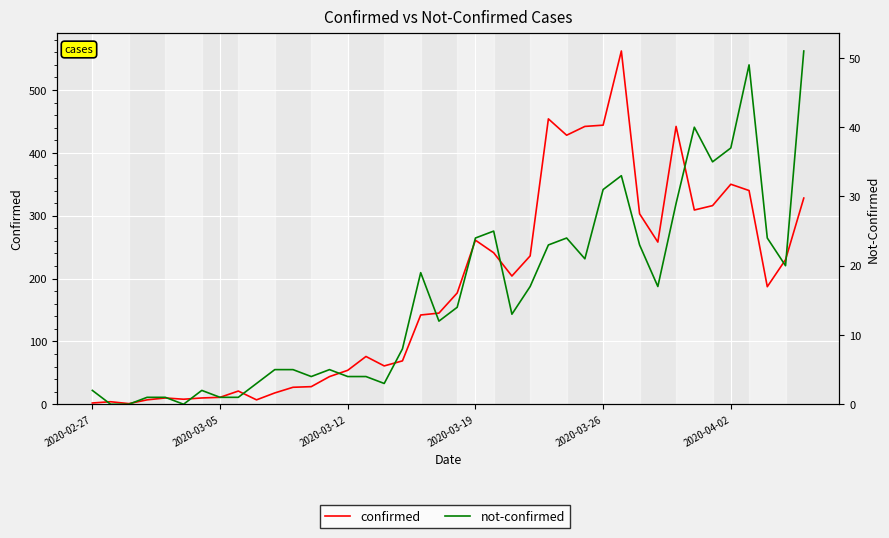

Reading right to left, transcribe all the data shown in this chart.

confirmed: 328	230	187	340	350	316	309	442	258	303	562	444	442	428	454	236	204	241	261	177	145	142	69	61	76	54	44	28	27	18	7	21	11	10	8	10	7	1	4	2
not-confirmed: 51	20	24	49	37	35	40	29	17	23	33	31	21	24	23	17	13	25	24	14	12	19	8	3	4	4	5	4	5	5	3	1	1	2	0	1	1	0	0	2